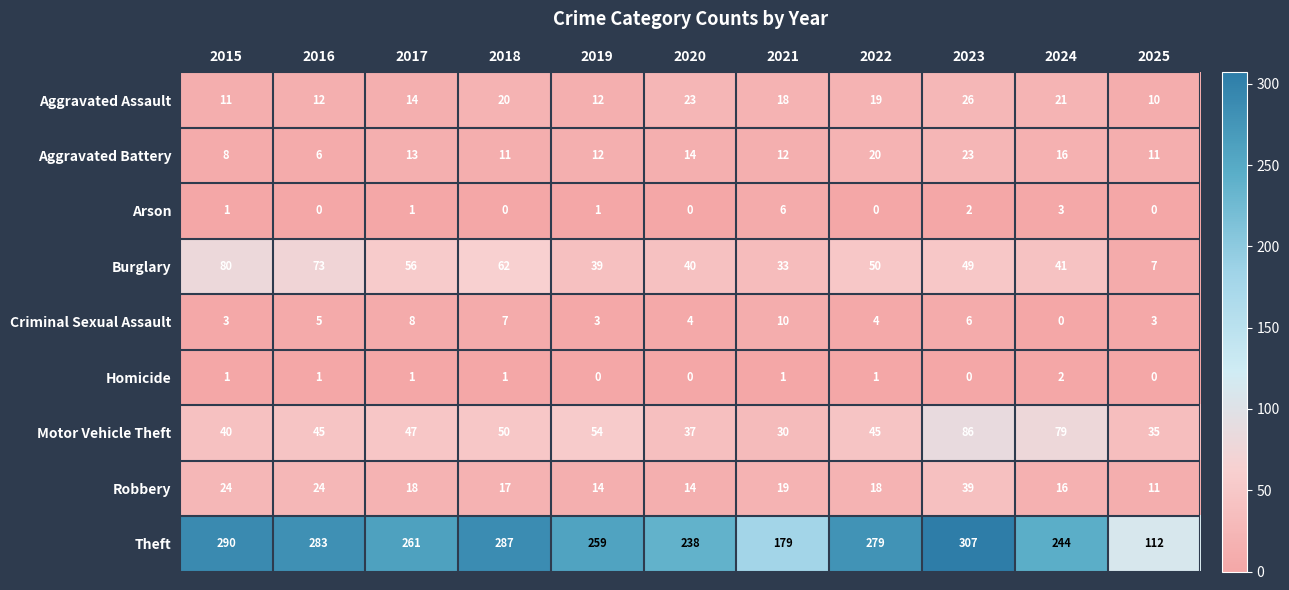

At which category is the sum across all series the highest?

2023